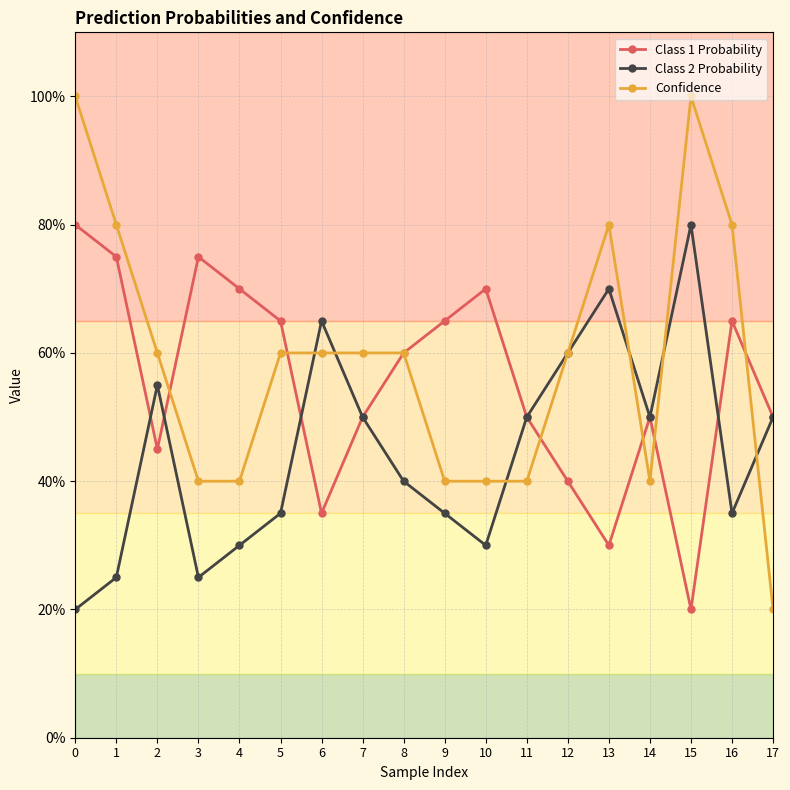

What are all the series names shown in the legend?

Class 1 Probability, Class 2 Probability, Confidence